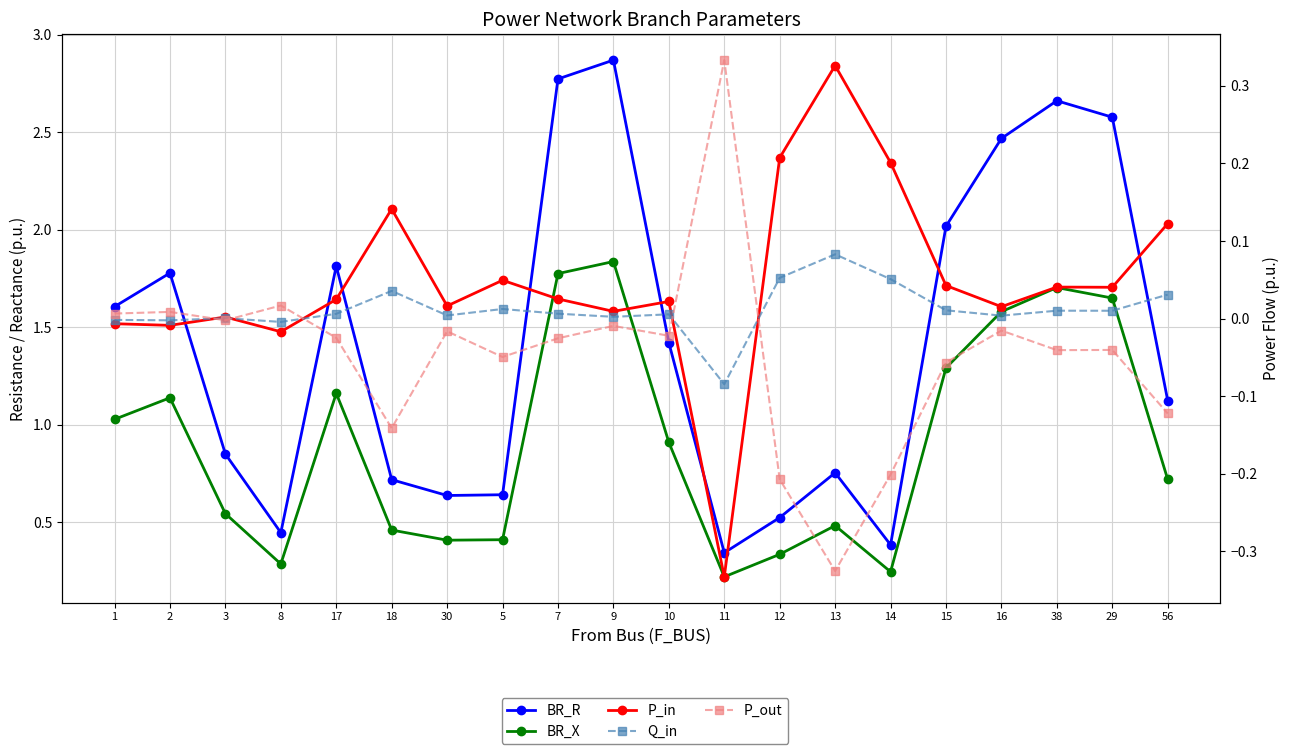

Reading right to left, transcribe all the data shown in this chart.

BR_R: 1.1	2.6	2.7	2.5	2.0	0.4	0.8	0.5	0.3	1.4	2.9	2.8	0.6	0.6	0.7	1.8	0.4	0.8	1.8	1.6
BR_X: 0.7	1.6	1.7	1.6	1.3	0.2	0.5	0.3	0.2	0.9	1.8	1.8	0.4	0.4	0.5	1.2	0.3	0.5	1.1	1.0
P_in: 0.1	0.0	0.0	0.0	0.0	0.2	0.3	0.2	-0.3	0.0	0.0	0.0	0.0	0.0	0.1	0.0	-0.0	0.0	-0.0	-0.0
Q_in: 0.0	0.0	0.0	0.0	0.0	0.1	0.1	0.1	-0.1	0.0	0.0	0.0	0.0	0.0	0.0	0.0	-0.0	0.0	-0.0	-0.0
P_out: -0.1	-0.0	-0.0	-0.0	-0.1	-0.2	-0.3	-0.2	0.3	-0.0	-0.0	-0.0	-0.0	-0.0	-0.1	-0.0	0.0	-0.0	0.0	0.0